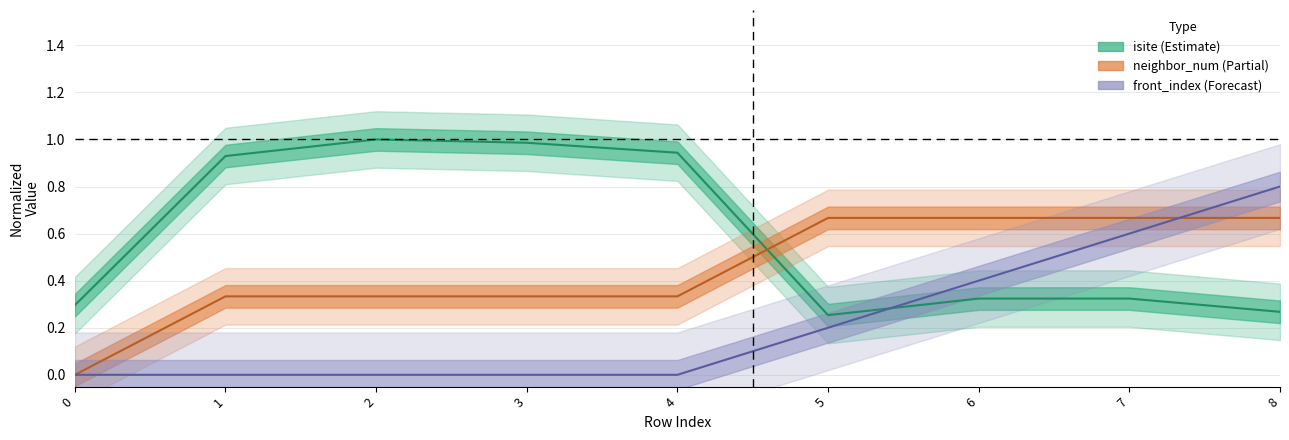

What is the value of the isite point at the 3rd from the left?

1.0